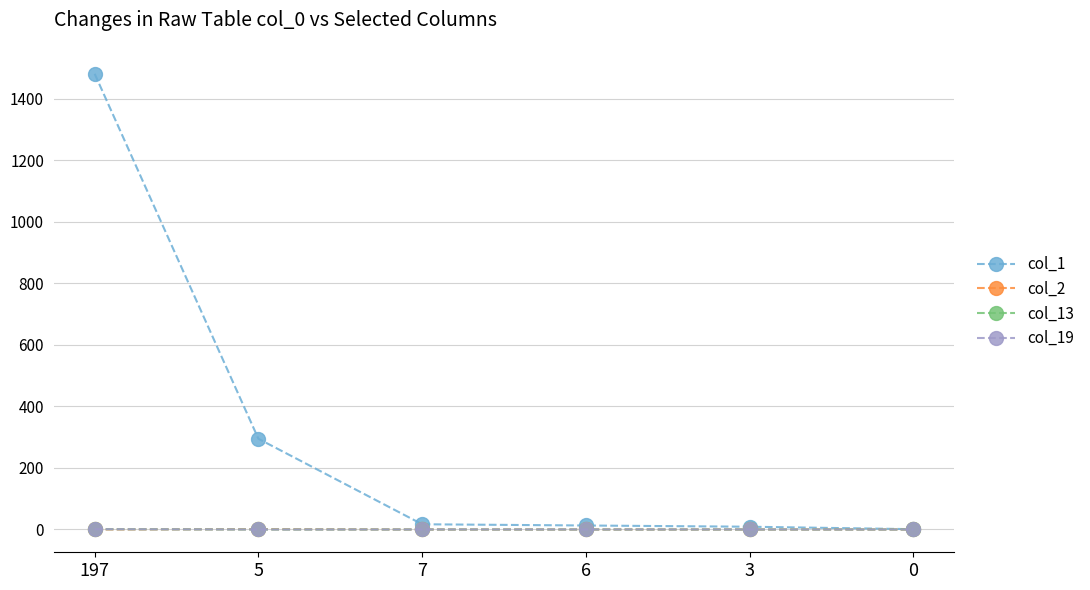

Rank the series at 3 from lowest to highest value.

col_2, col_13, col_19, col_1